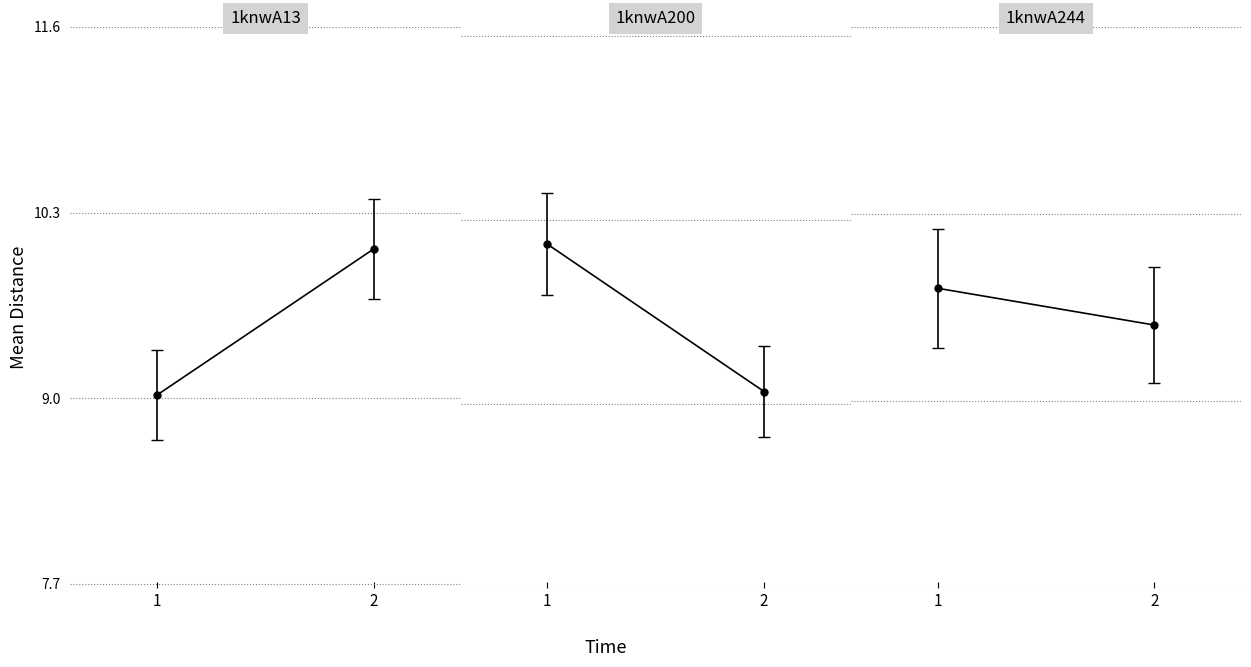

Between 1 and 2, which series saw the biggest shift?

1knwA13